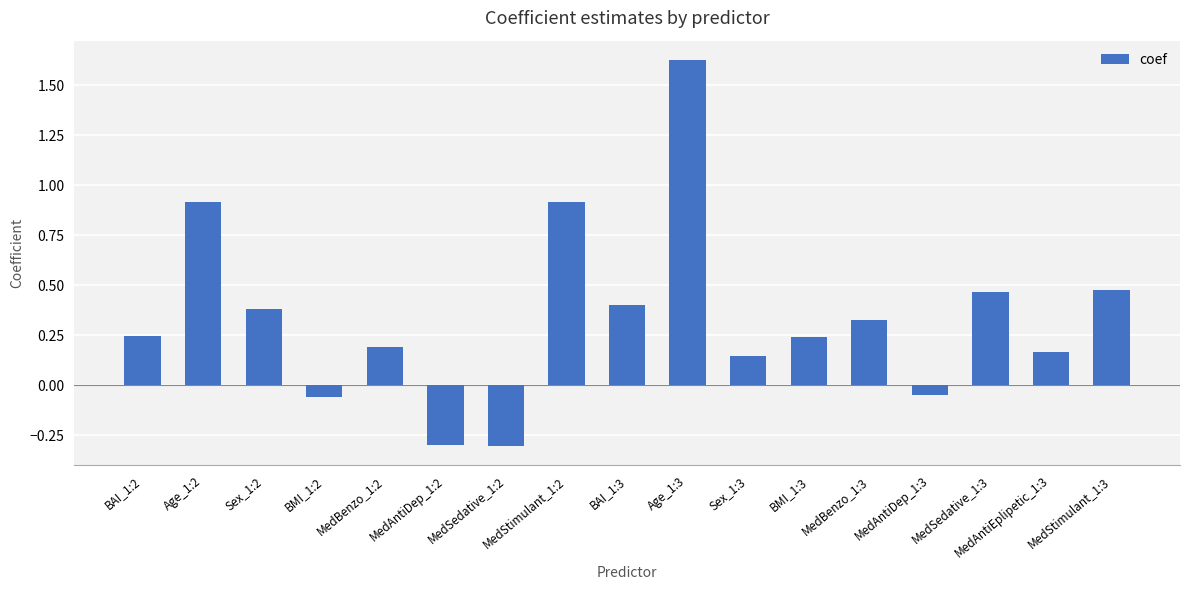

What value does the data have at Age_1:2?

0.9